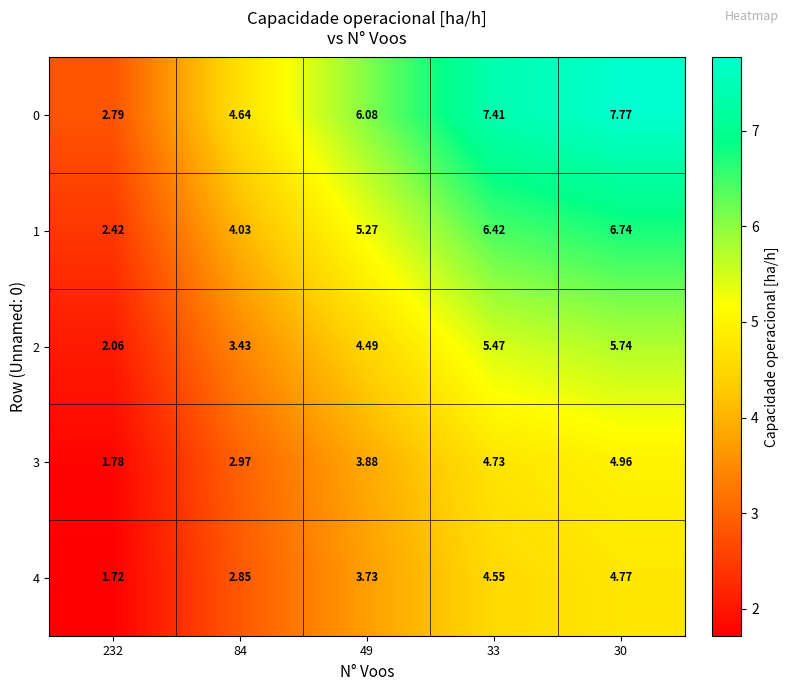

Which series has the largest range (max minus min)?

0